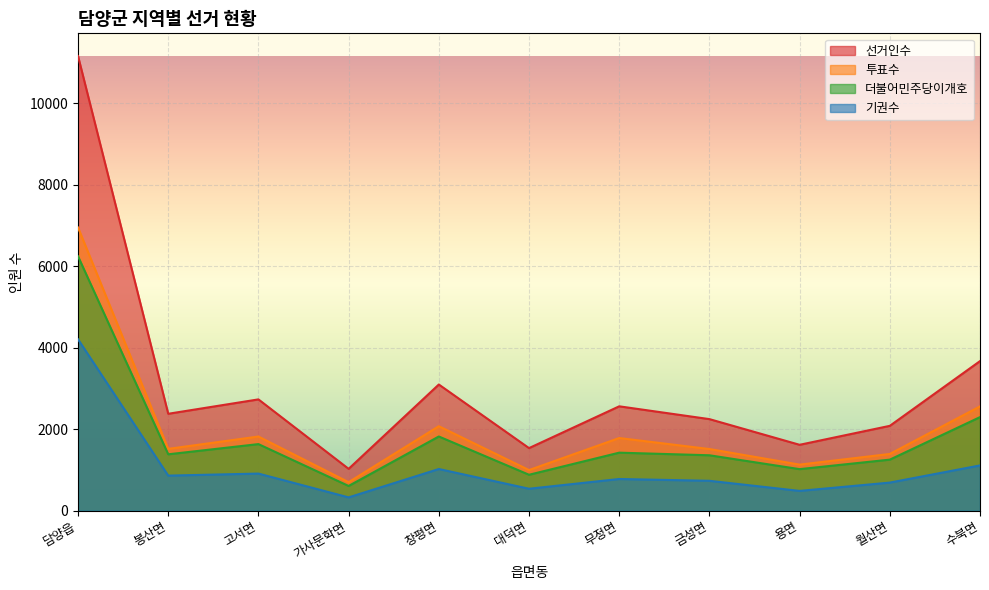

What is the sum of all 기권수 values?

11665